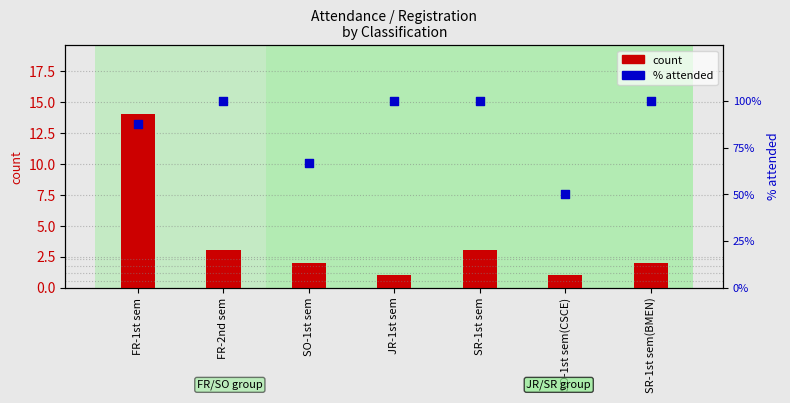

What are all the series names shown in the legend?

count, % attended